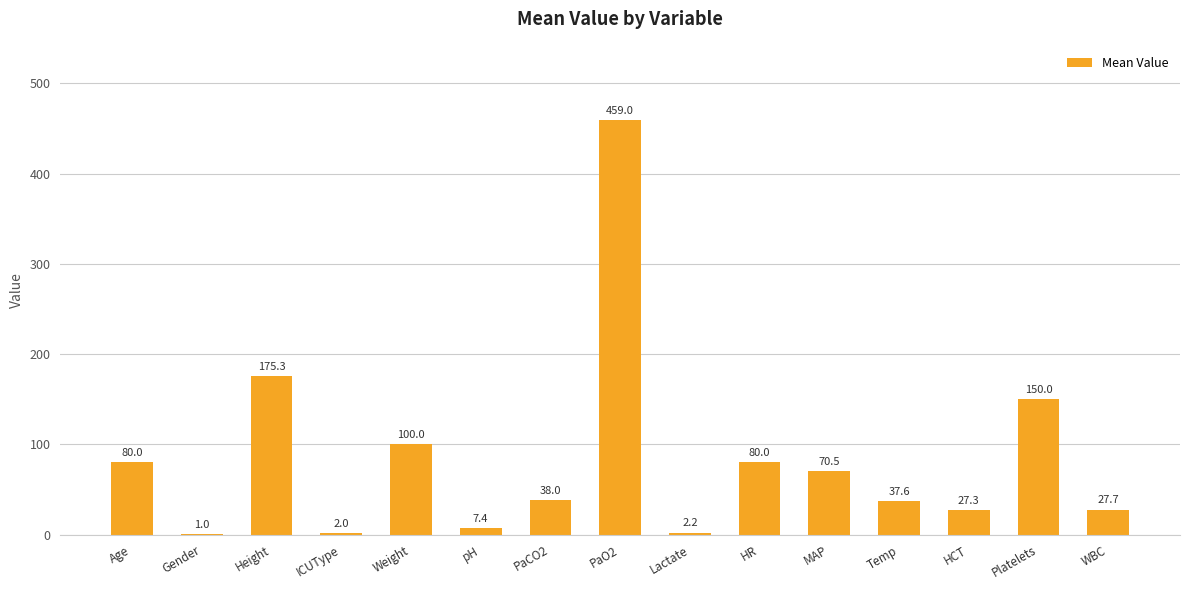

Are the bars horizontal?

No